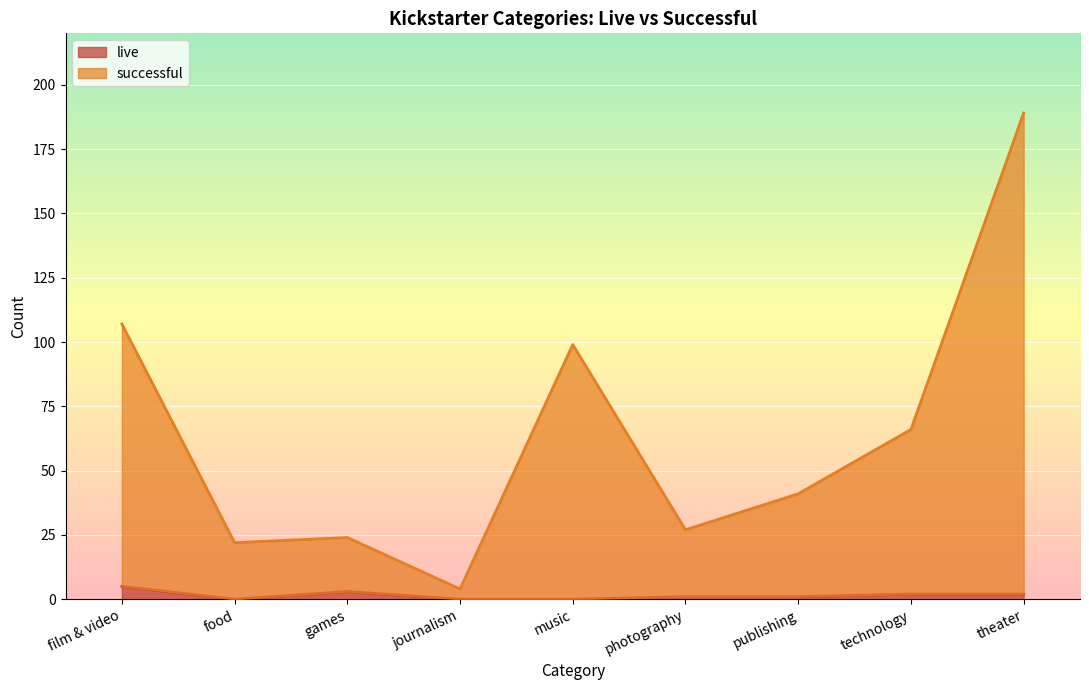

Which series changed the most between photography and theater?

successful